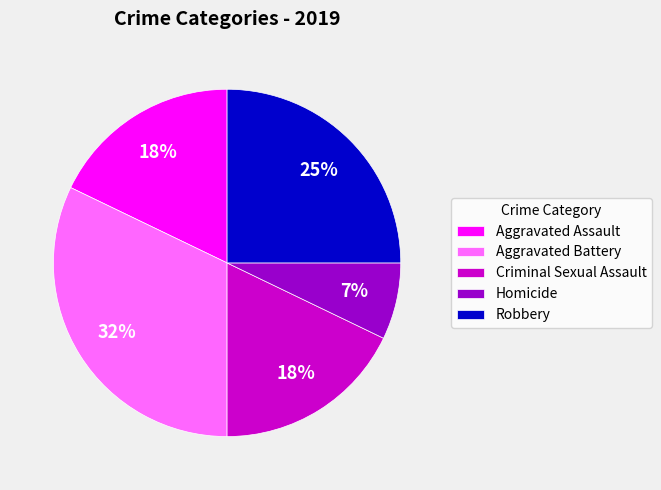

What is the largest slice in the pie chart?

Aggravated Battery